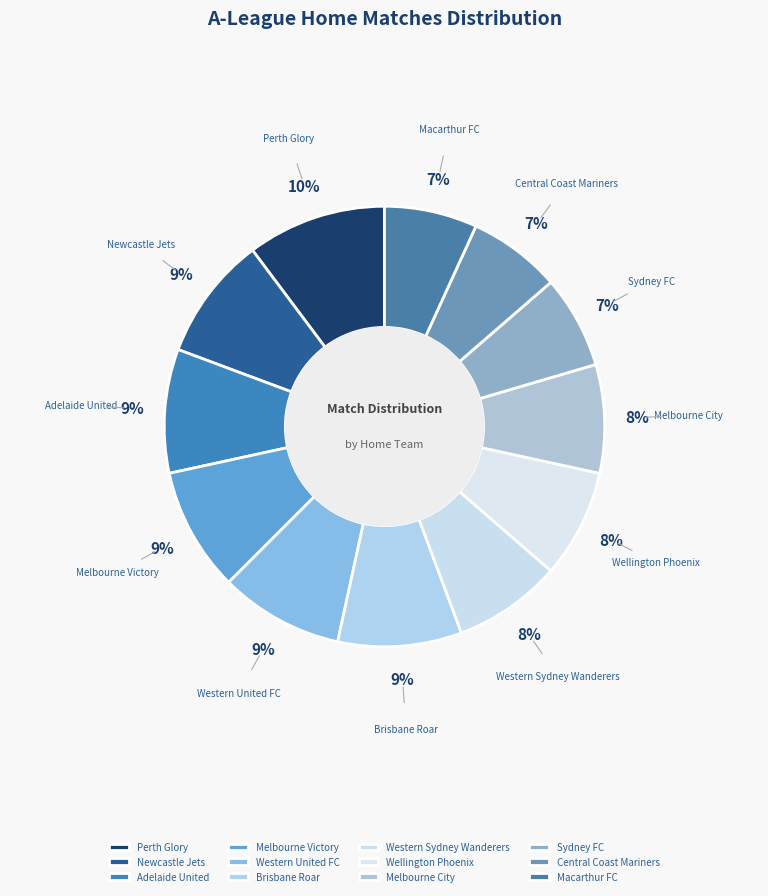

To the nearest percent, what is the average slice percentage?

8%